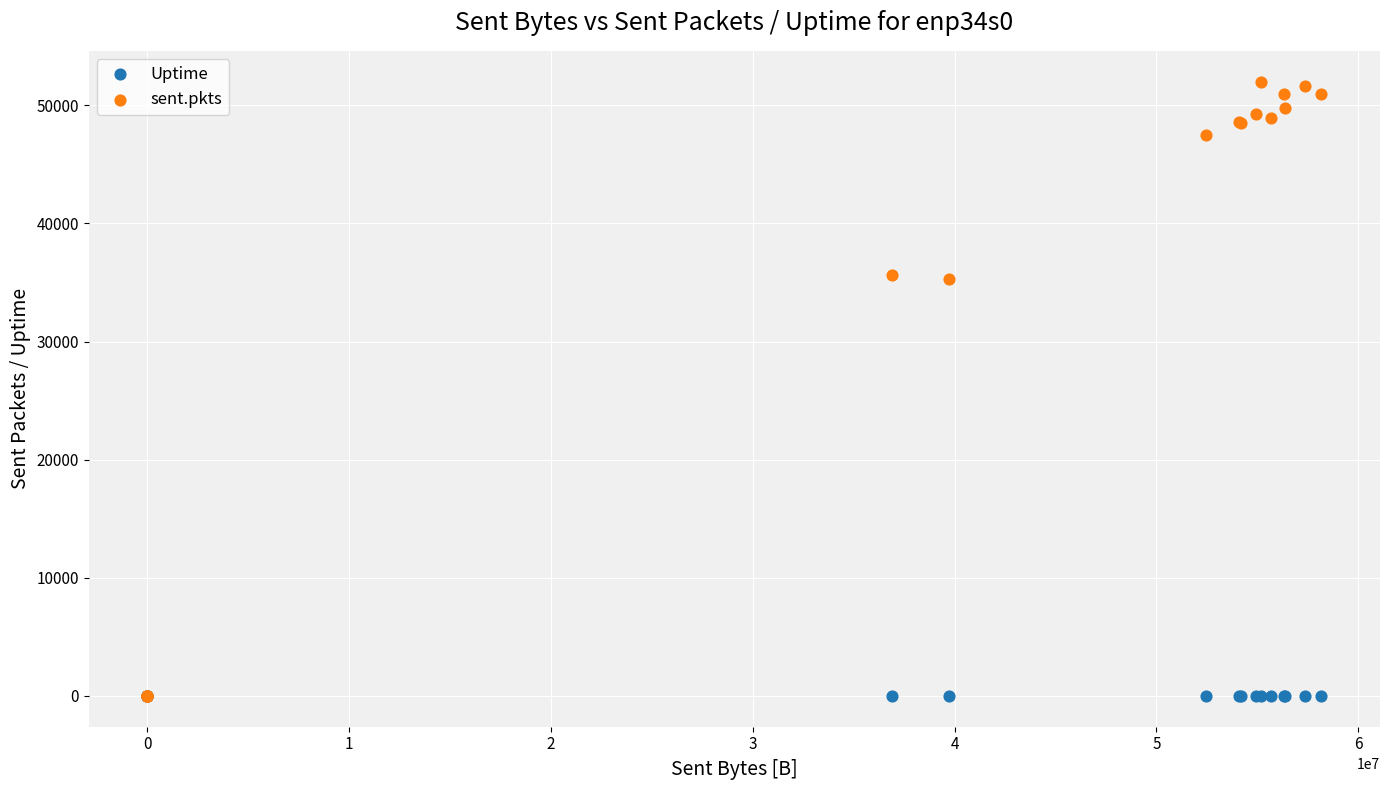

What are all the series names shown in the legend?

Uptime, sent.pkts